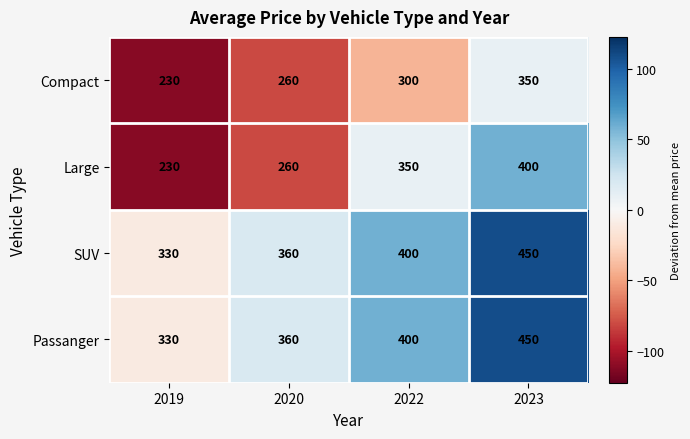

Read the Passanger value at 2019, to the nearest 10.

330